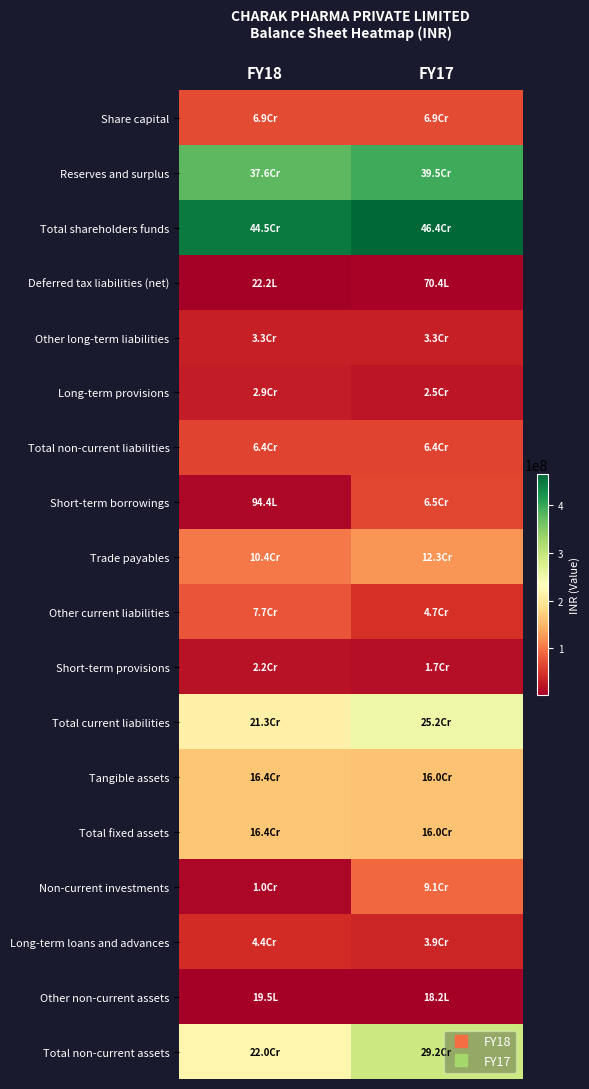

What is the greatest value displayed?

464131828